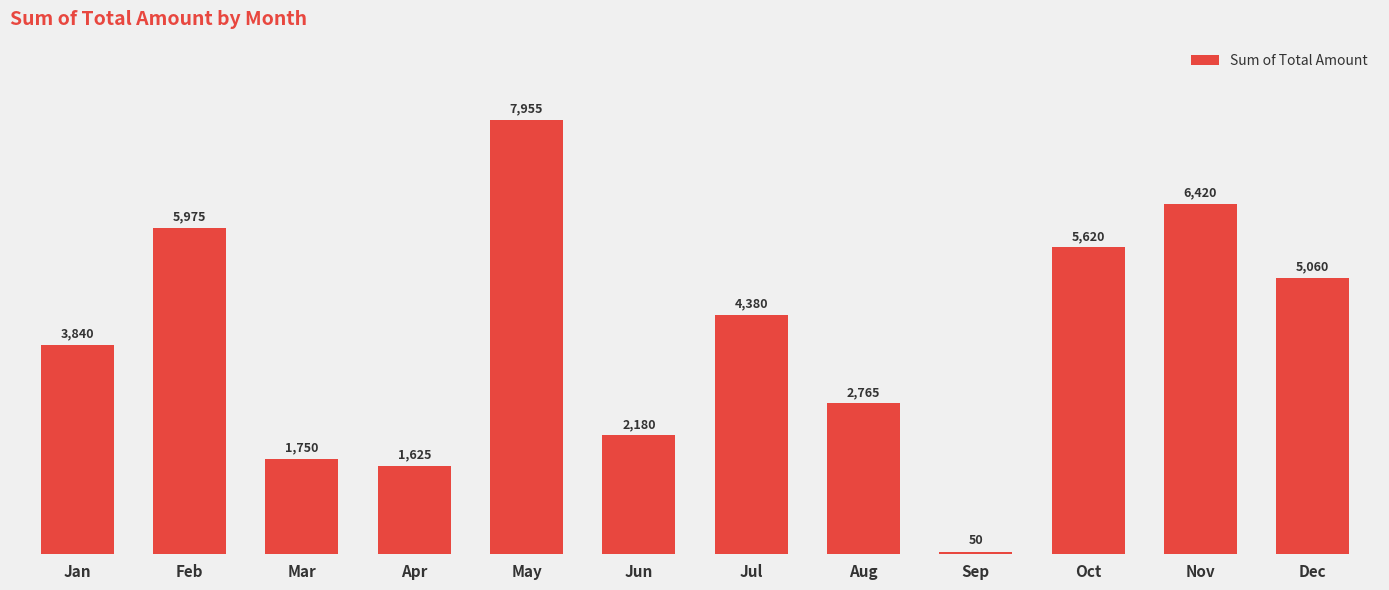

Rank the categories by value from highest to lowest.

May, Nov, Feb, Oct, Dec, Jul, Jan, Aug, Jun, Mar, Apr, Sep